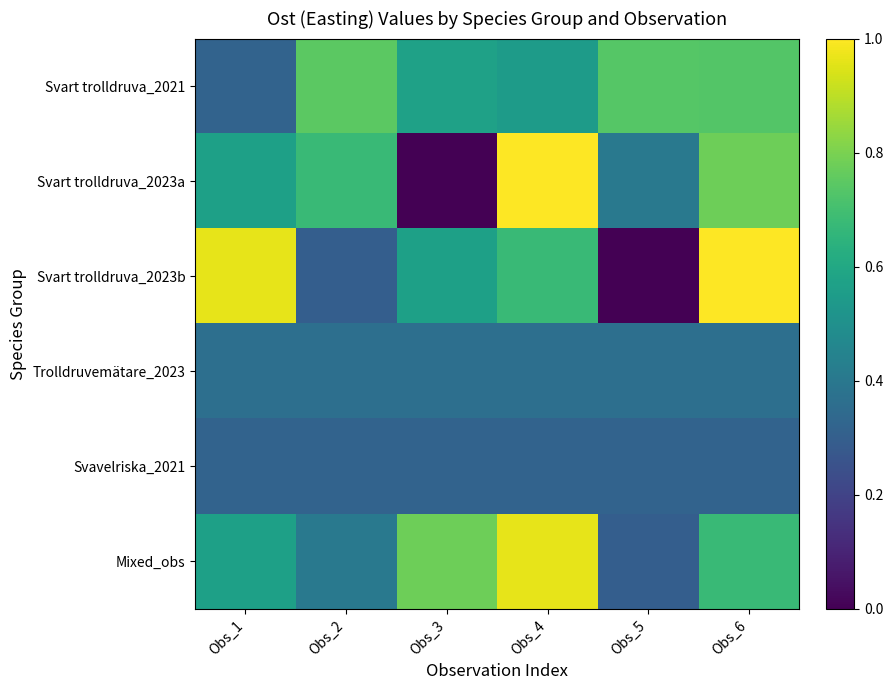

How many series are shown in this chart?

6